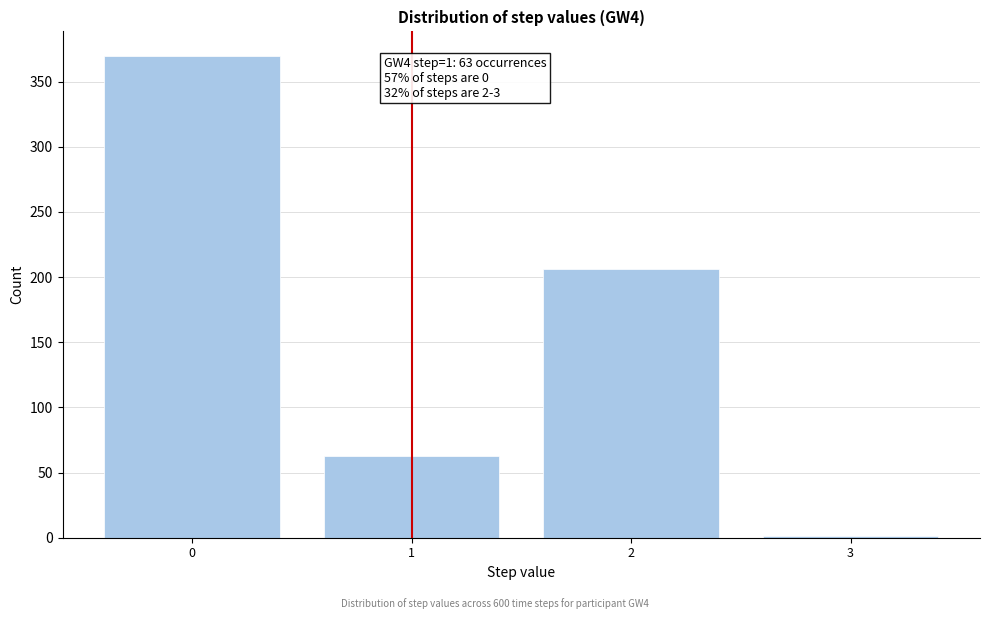

Reading right to left, list all the values displayed in this chart.

3=1	2=206	1=63	0=370